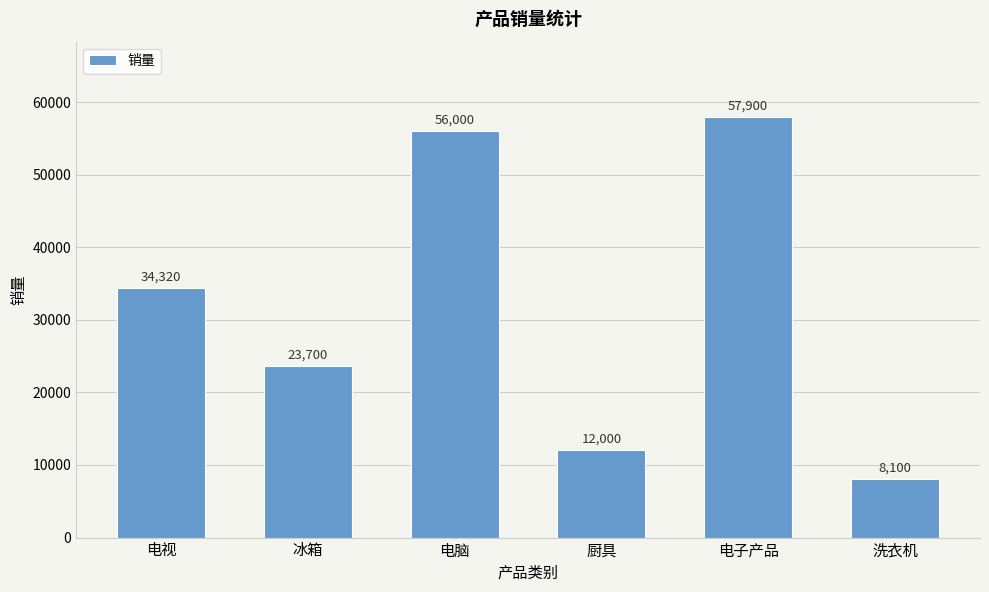

Which has a higher value, 电视 or 电子产品?

电子产品